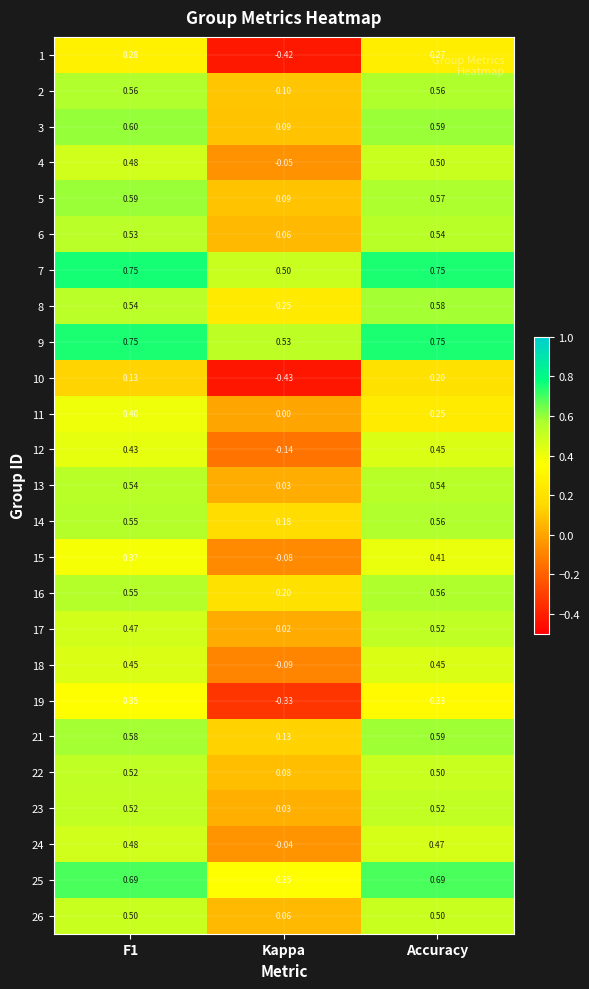

At which category is the sum across all series the highest?

Accuracy